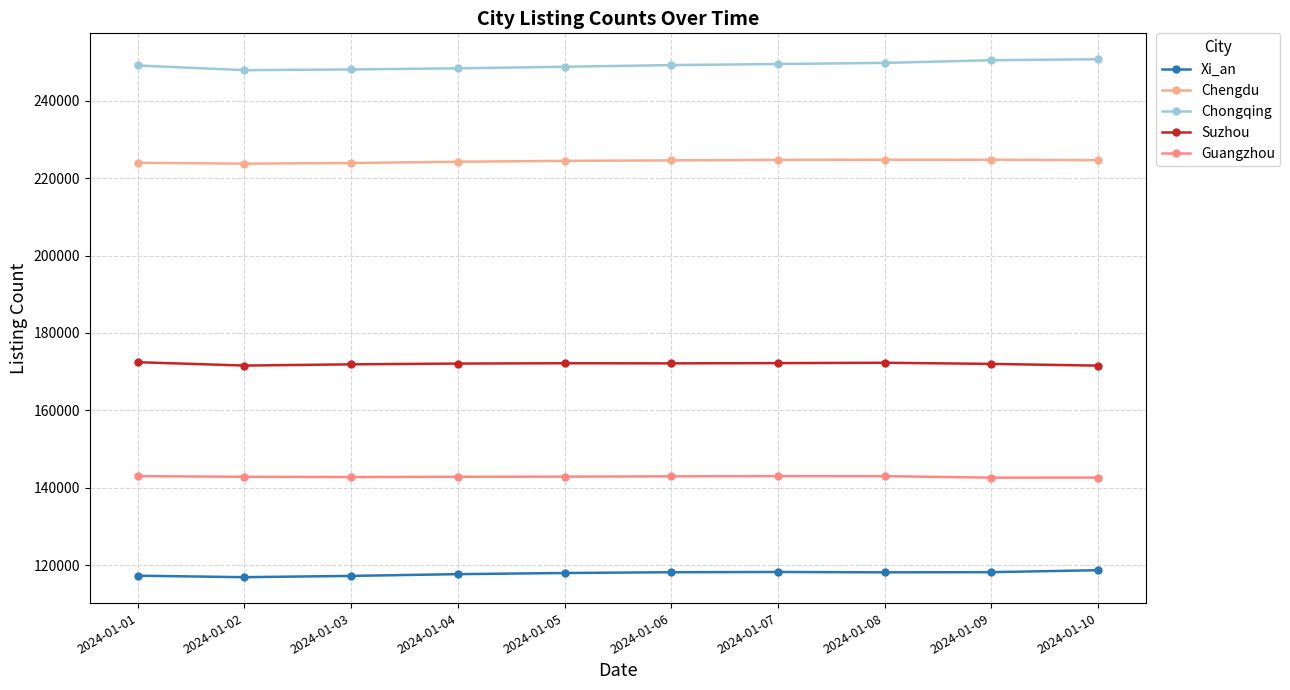

What is the minimum value shown in the chart?

116960.0